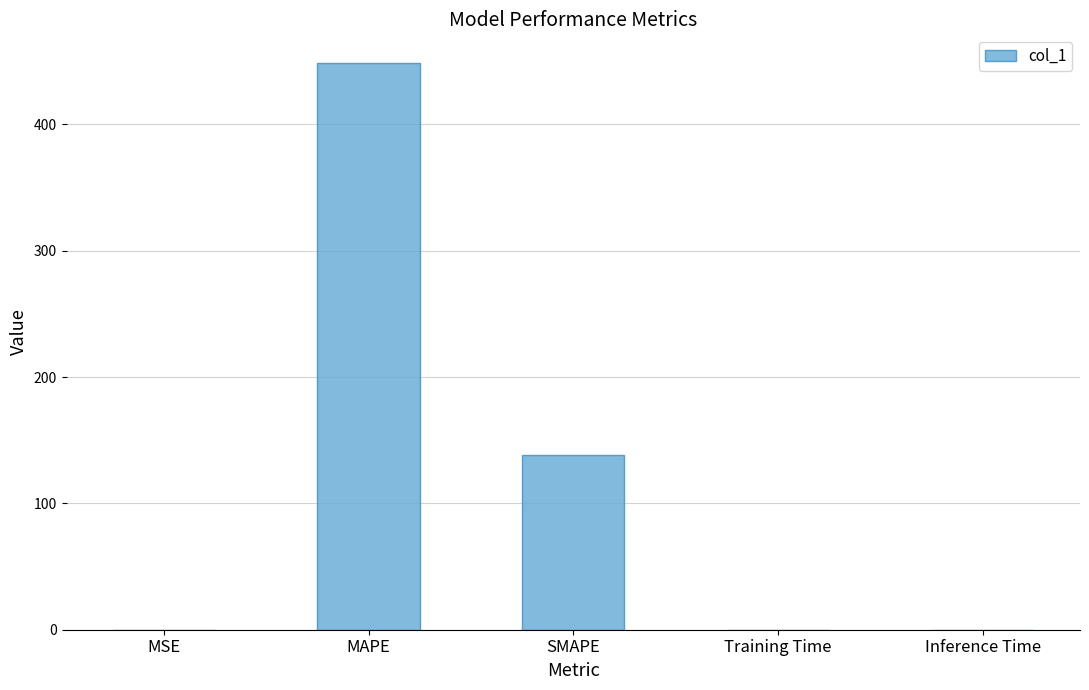

Approximately how many times larger is the value at MAPE compared to SMAPE?

3.2